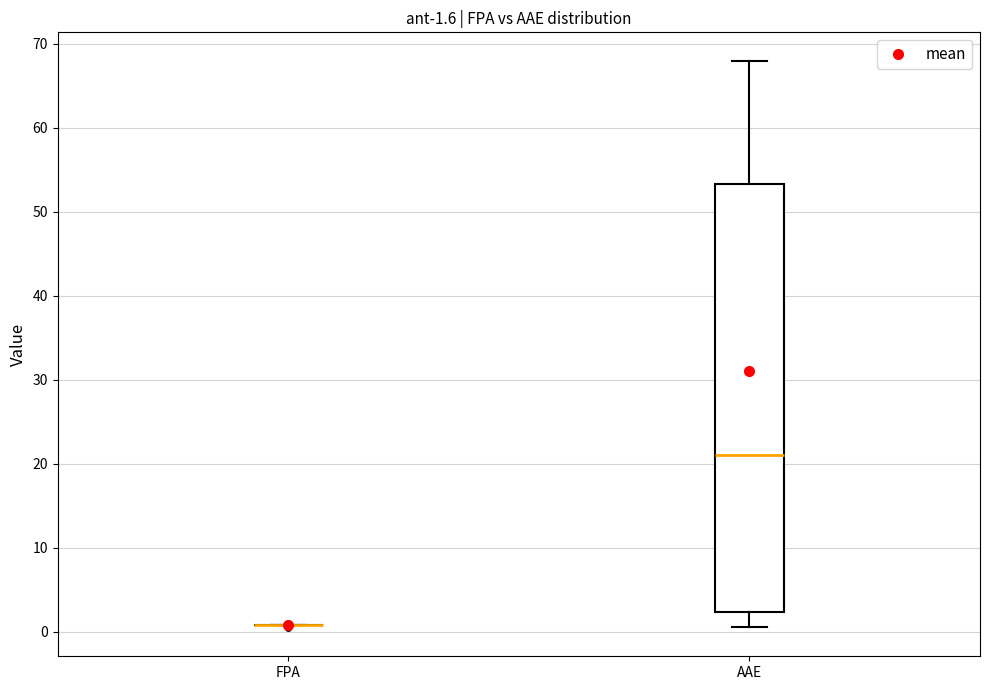

Which box is the tallest, from its lower edge to its upper edge?

AAE